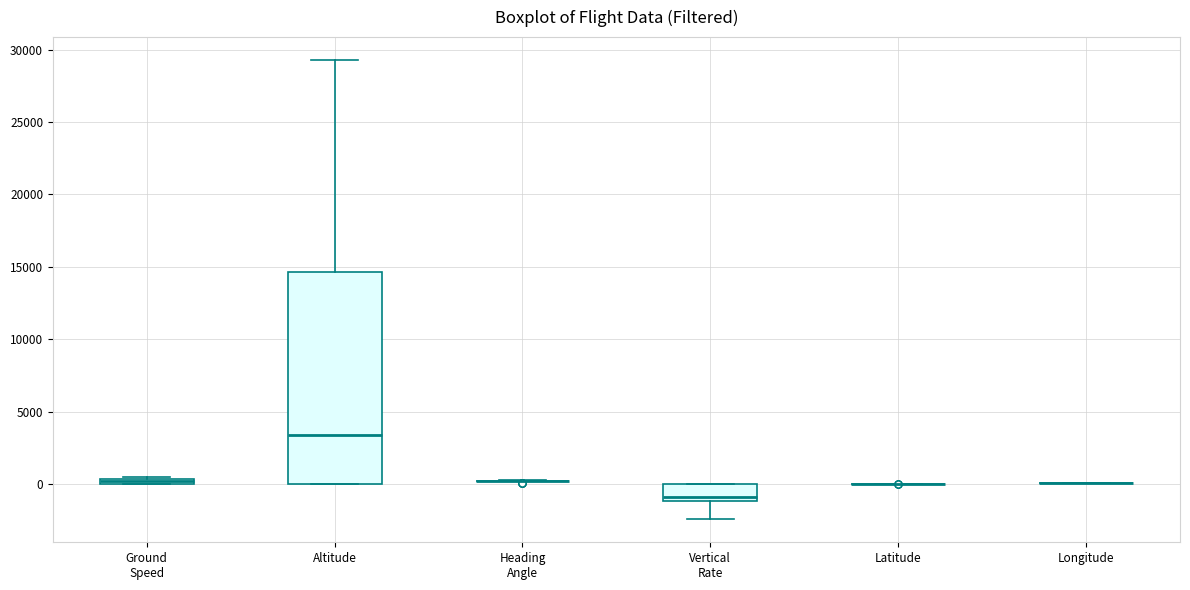

Comparing the boxes themselves (not the whiskers), which one is the tallest?

Altitude